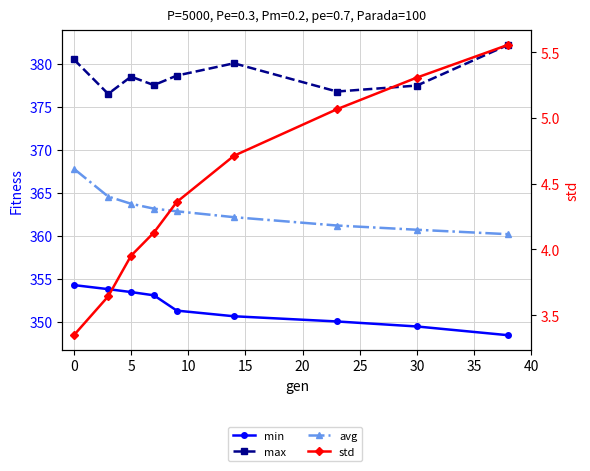

What are all the series names shown in the legend?

min, max, avg, std